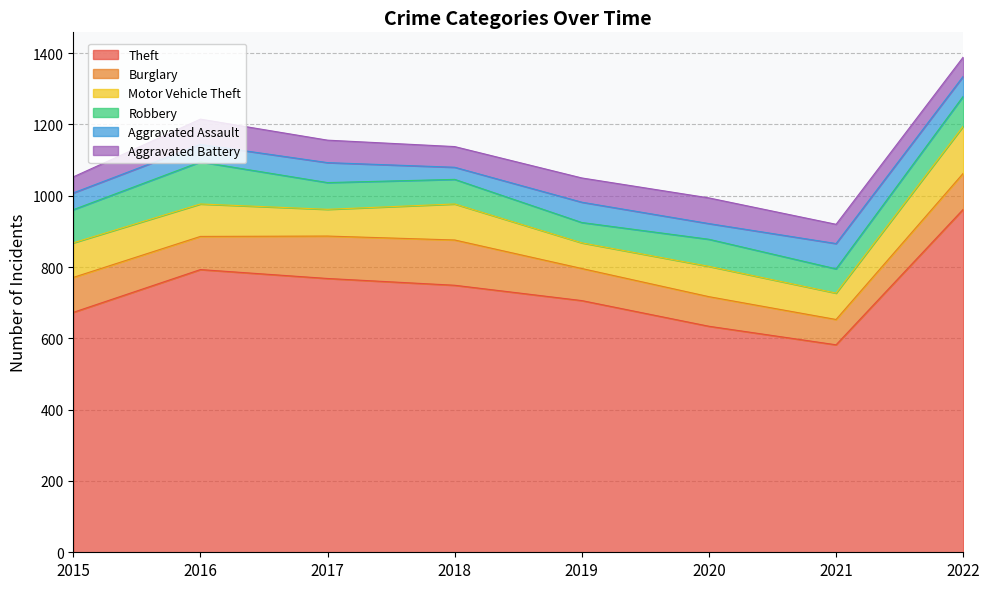

Between which two adjacent categories do Burglary and Robbery first intersect?

2015 and 2016